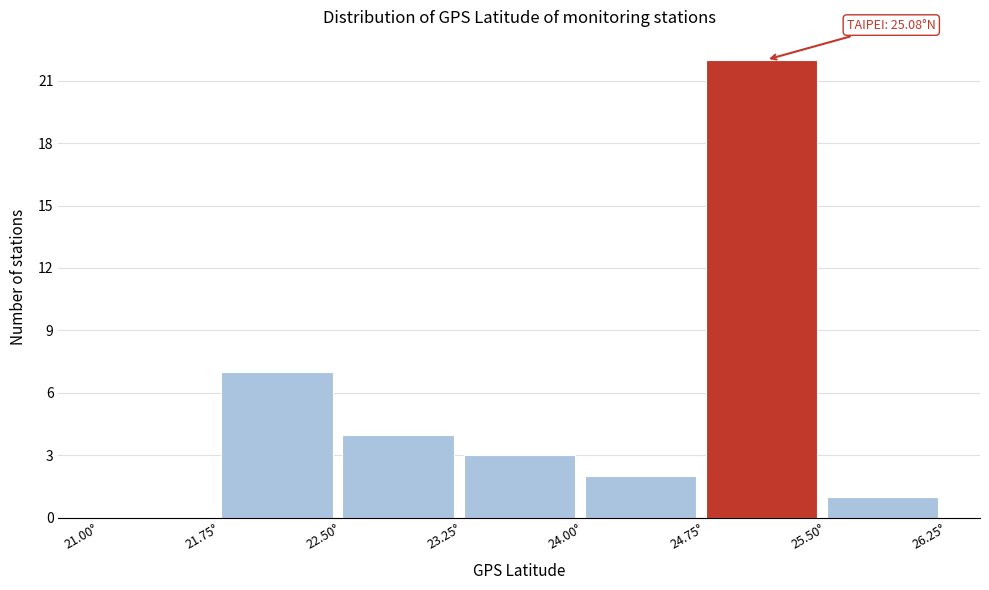

Which range on the x-axis has the tallest bar?

24.75 to 25.50